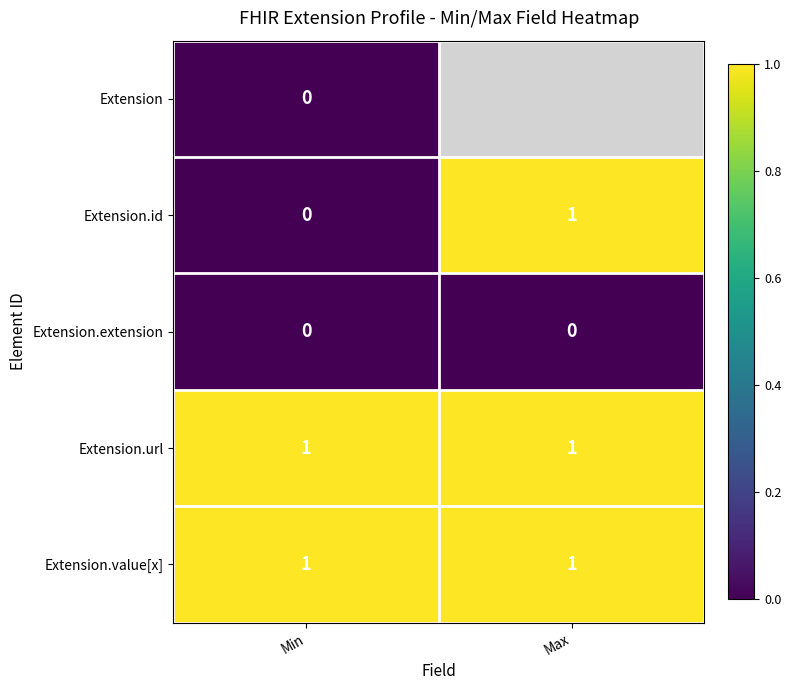

What is the spread (max minus min) of values at Min?

1